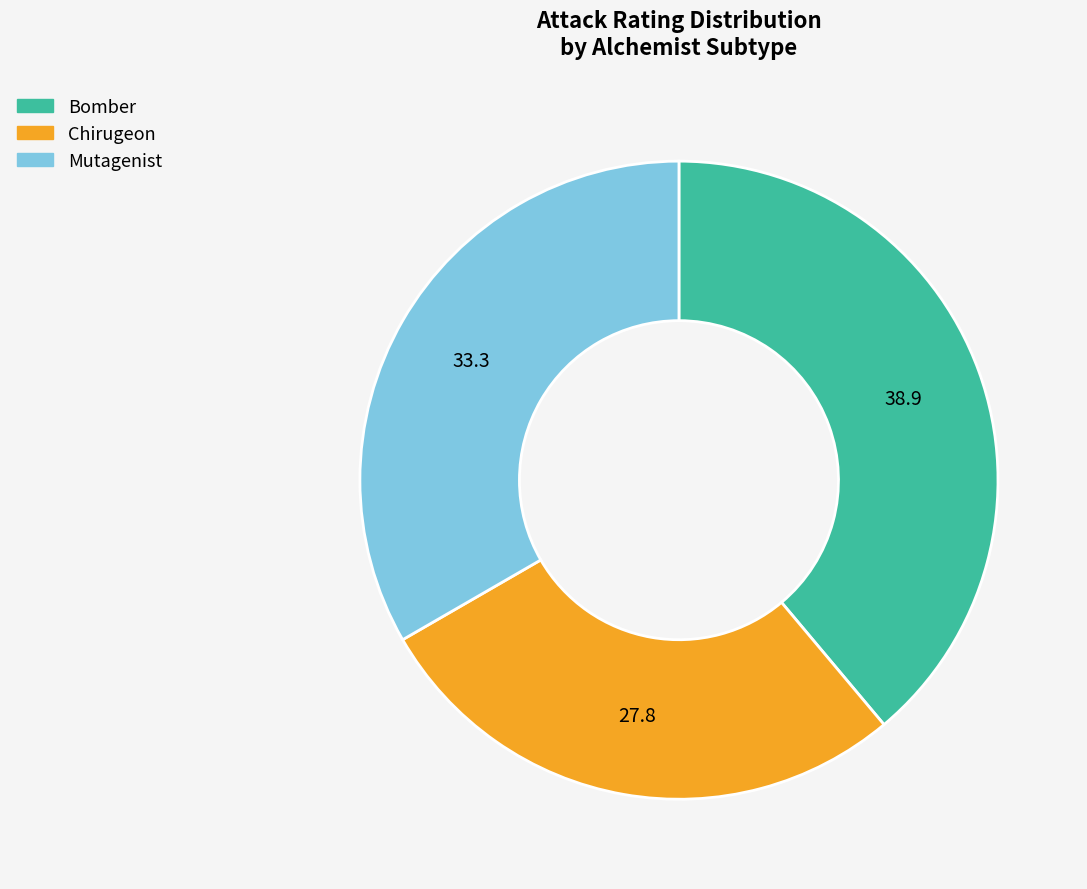

Rank the categories by value from lowest to highest.

Chirugeon, Mutagenist, Bomber